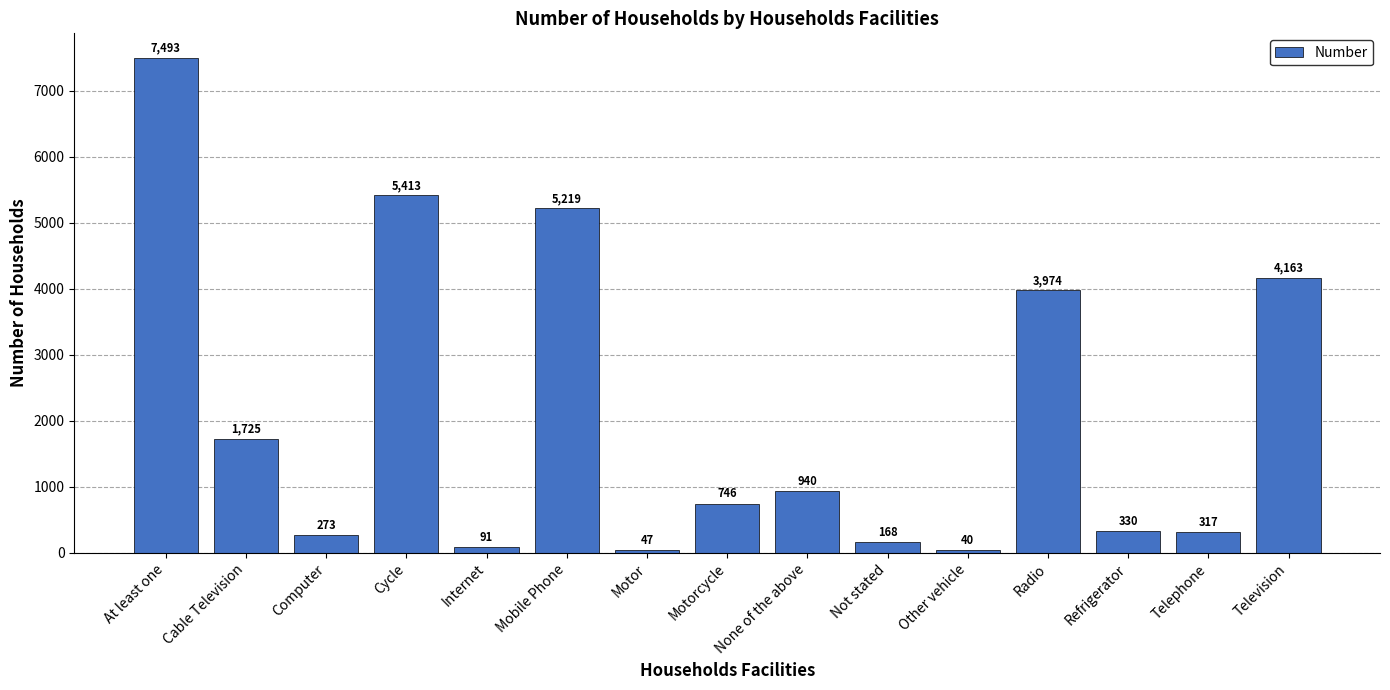

Are the bars grouped side by side (vs. stacked)?

No